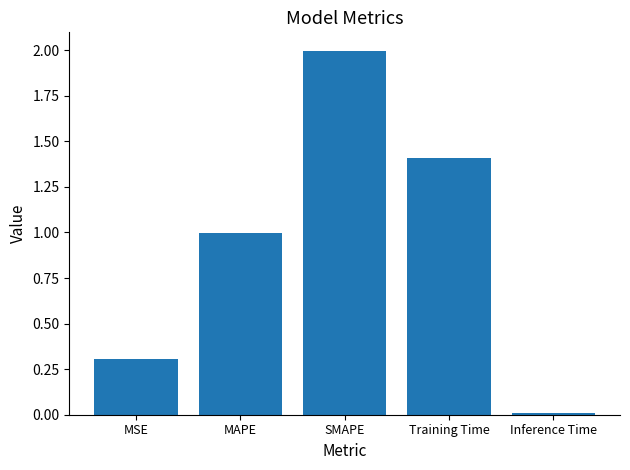

What is the change in value from MAPE to Inference Time?

-1.0